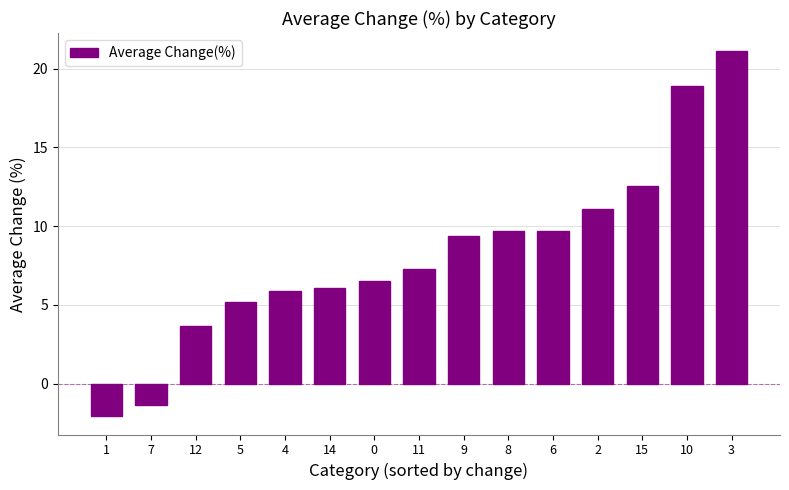

Which has a higher value, 1 or 8?

8